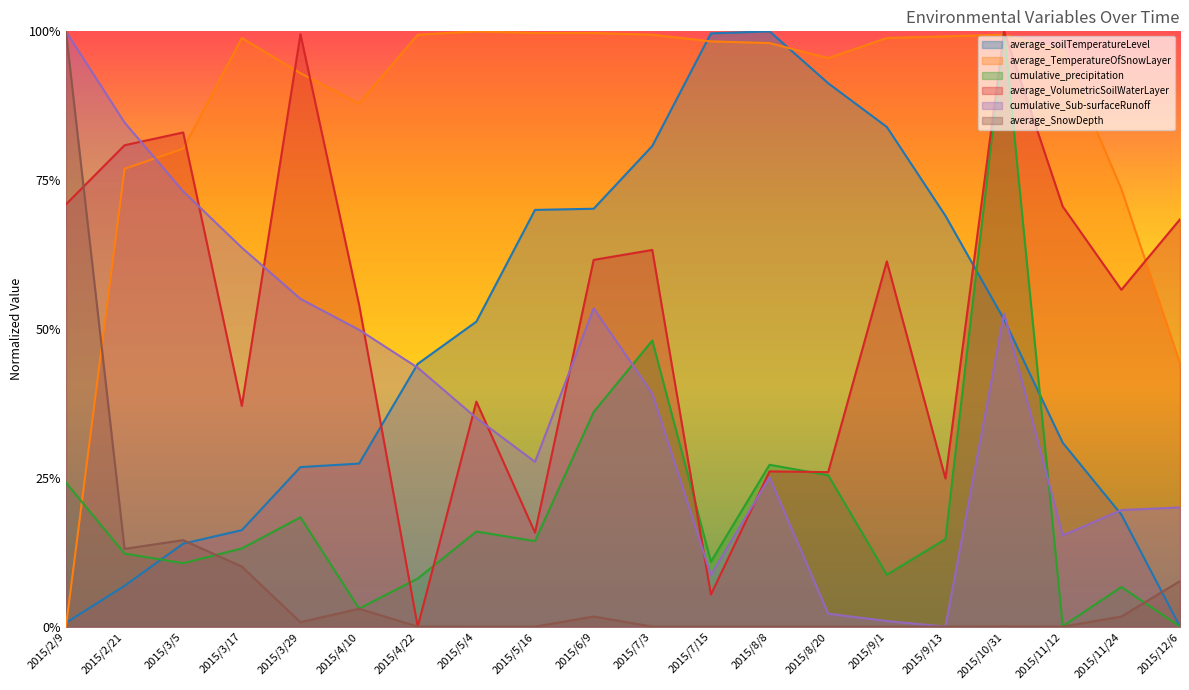

At which category is the sum across all series the highest?

2015/10/31